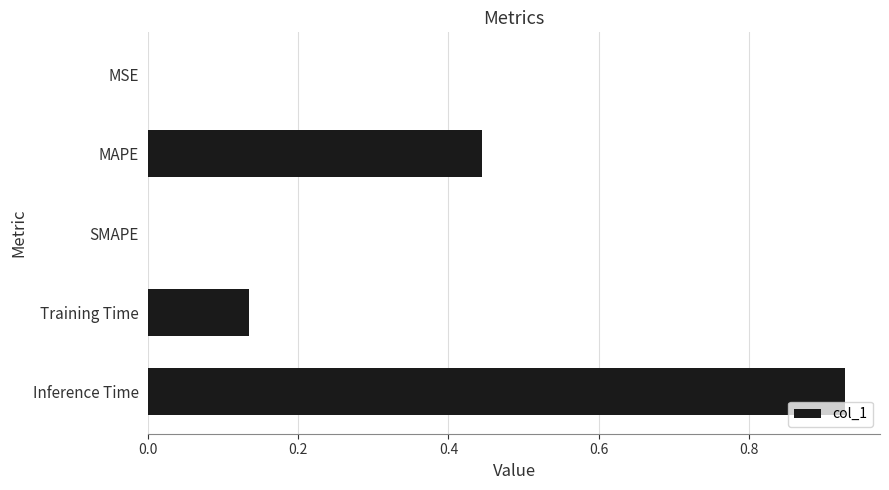

What is the average value?

0.3